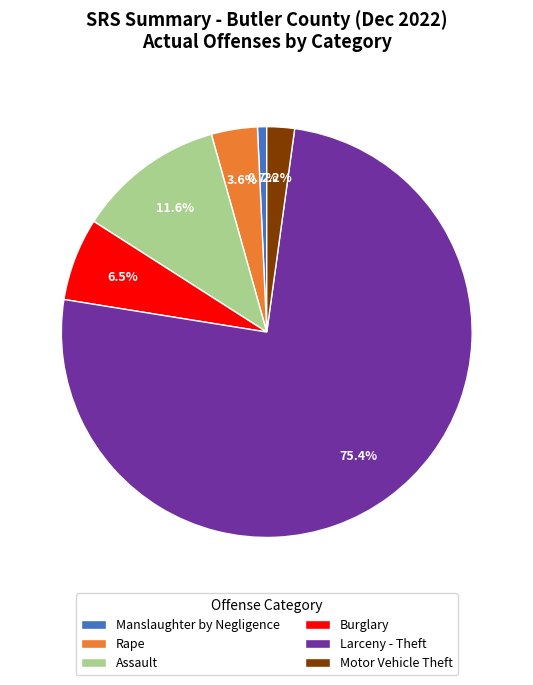

To the nearest percent, what portion does Motor Vehicle Theft represent?

2%